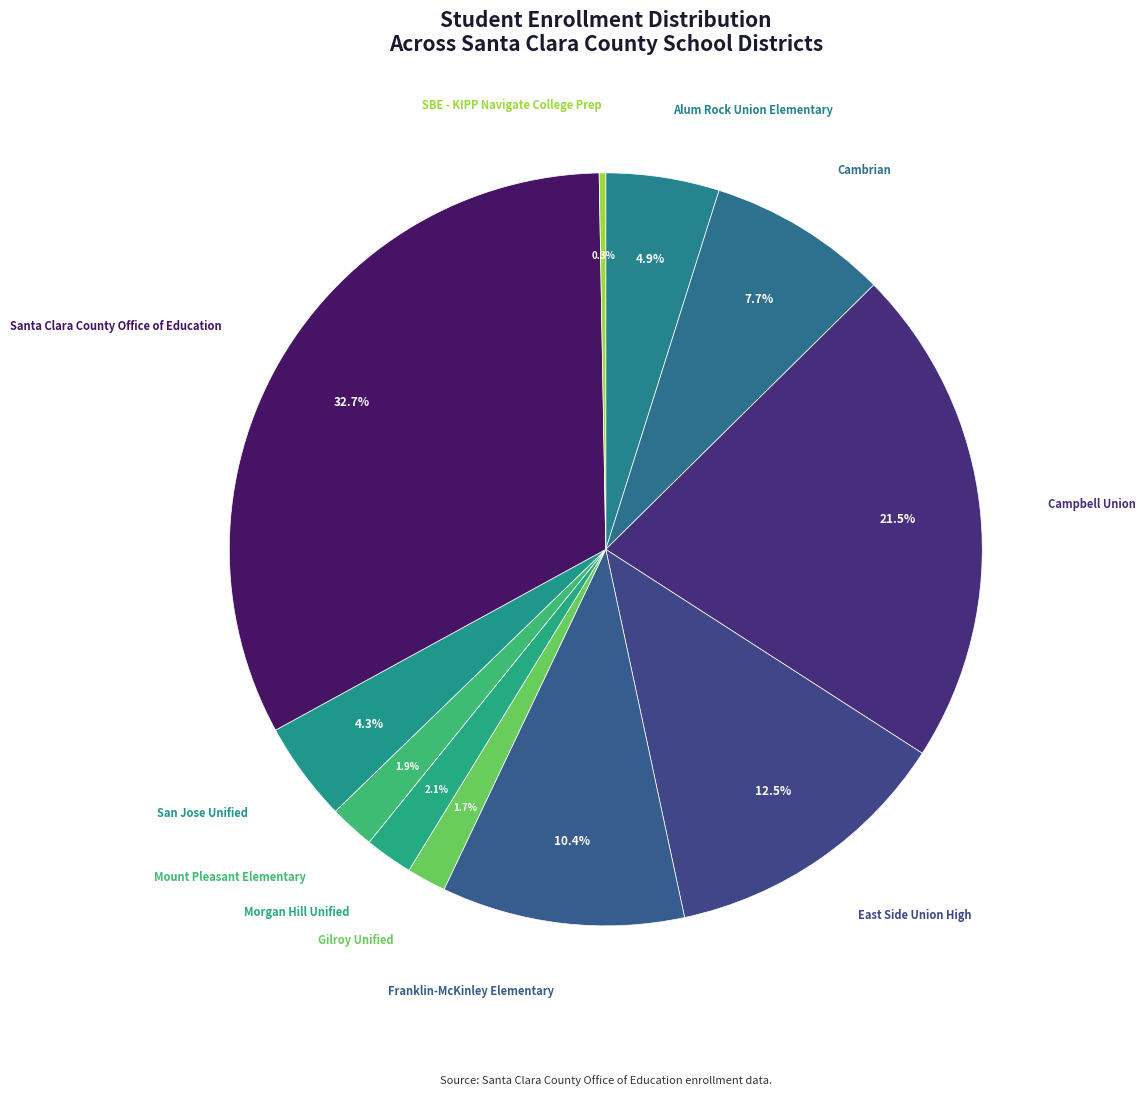

Count the number of slices in the pie.

11